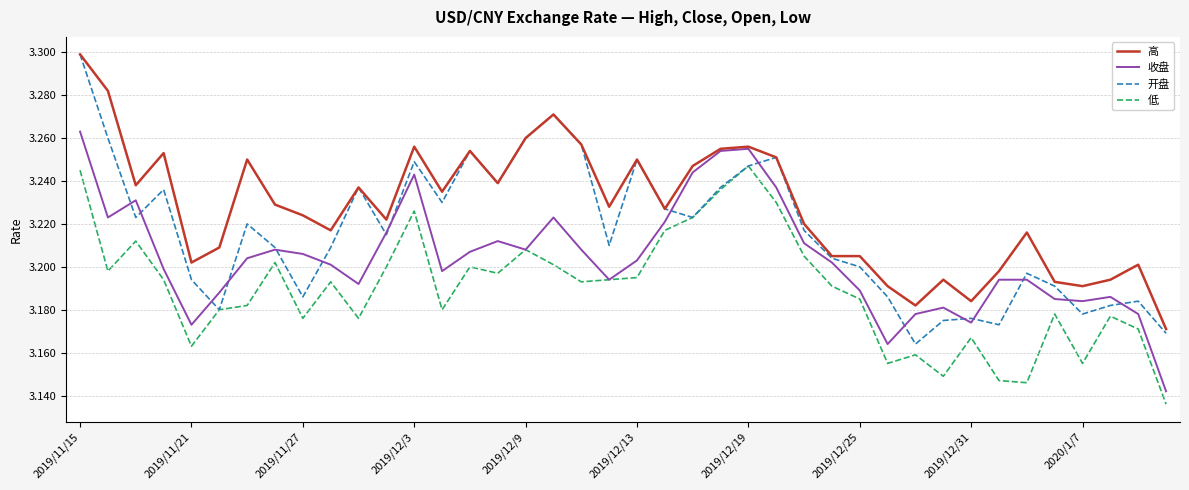

True or false: 低 and 高 cross at least once.

False